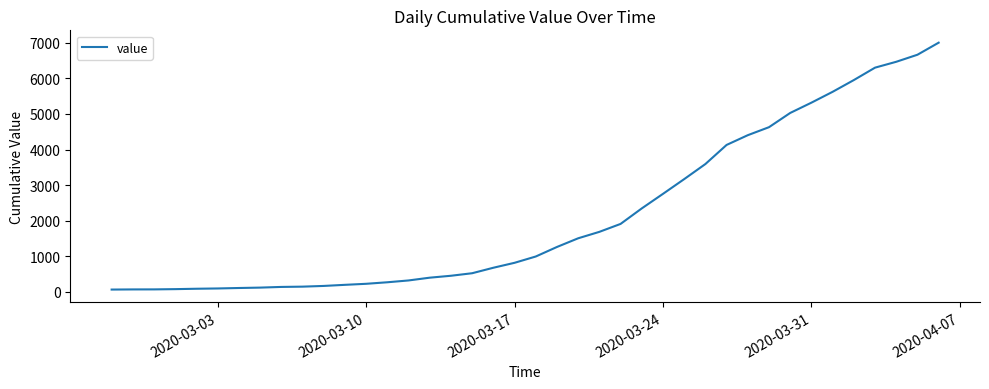

What is the greatest value displayed?

7003